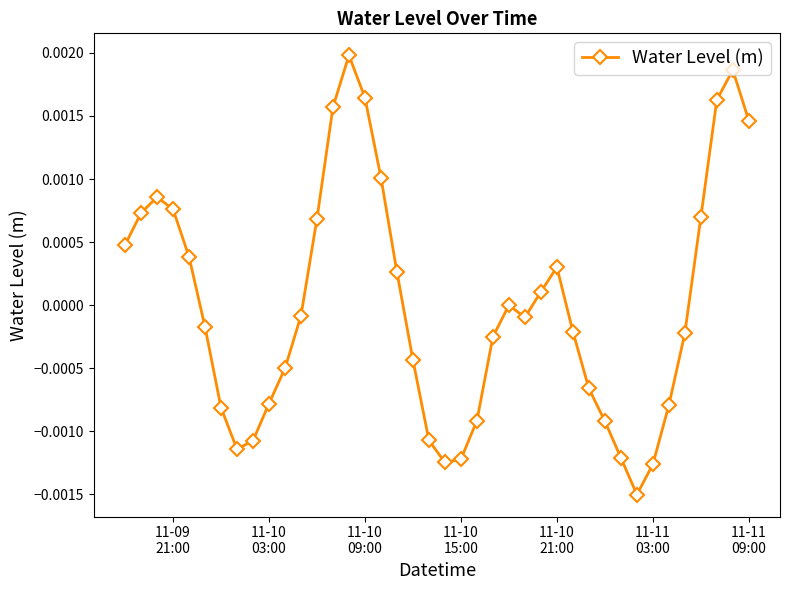

How many series are shown in this chart?

1